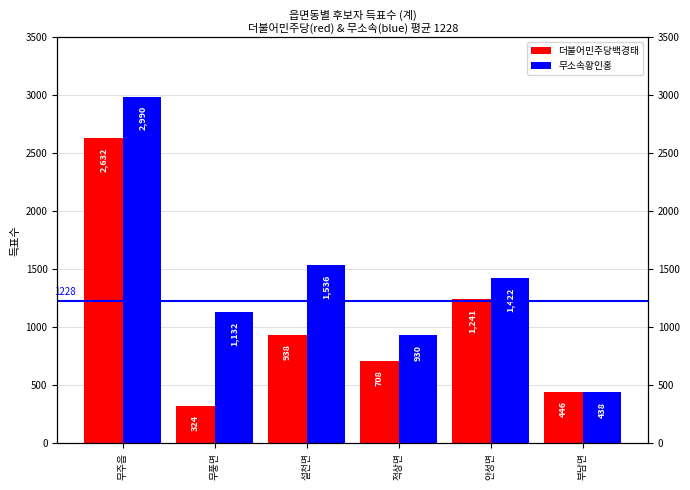

What is the value of the 무소속황인홍 bar at the 6th from the left?

438